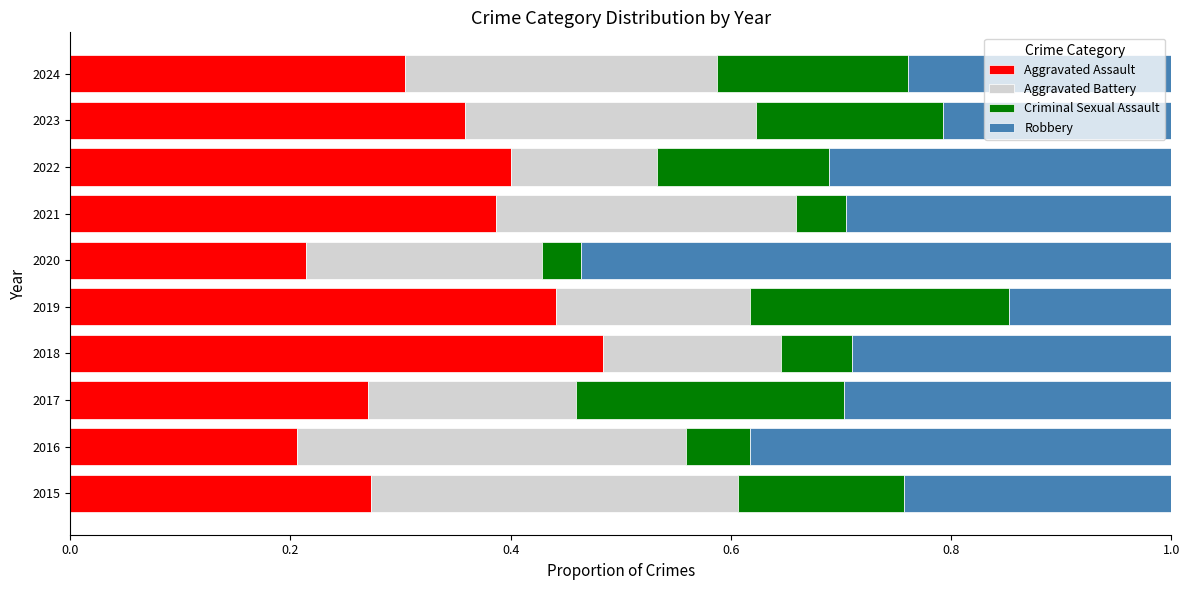

The Aggravated Assault series shows 0.4 at 2022. True or false?

True